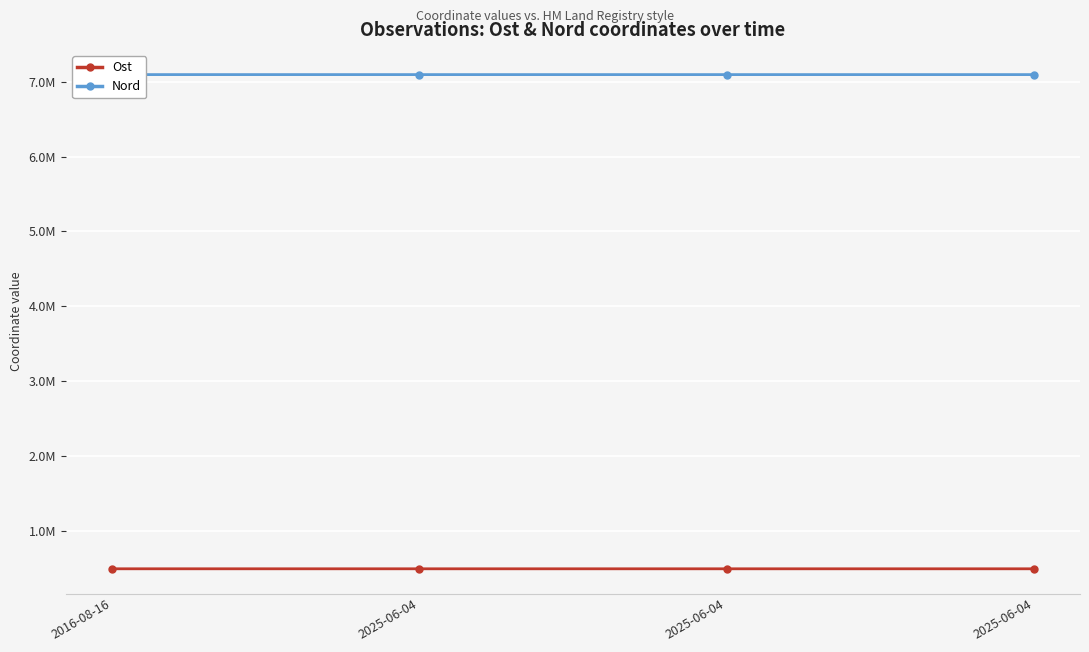

What is the maximum value for Nord?

7093983.8